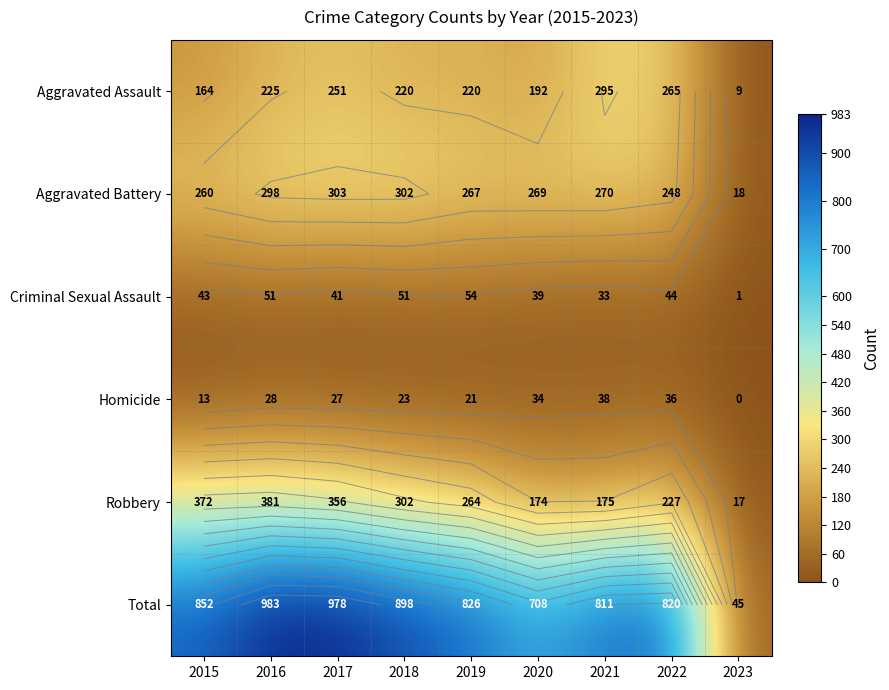

At which label does Homicide first exceed 27?

2016